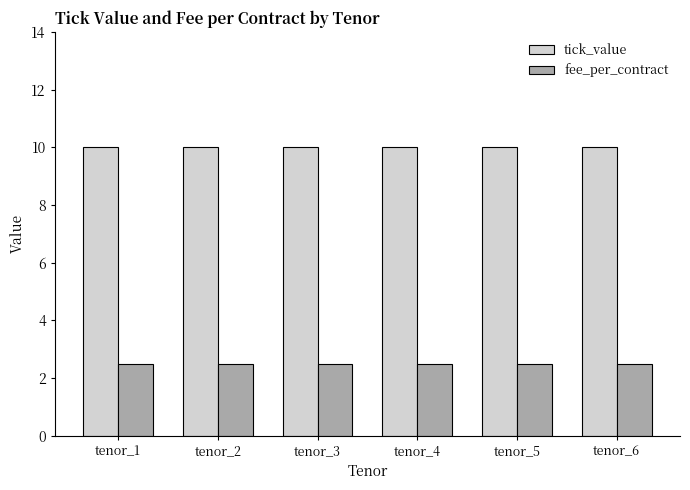

List the series in order of their peak value, lowest first.

fee_per_contract, tick_value